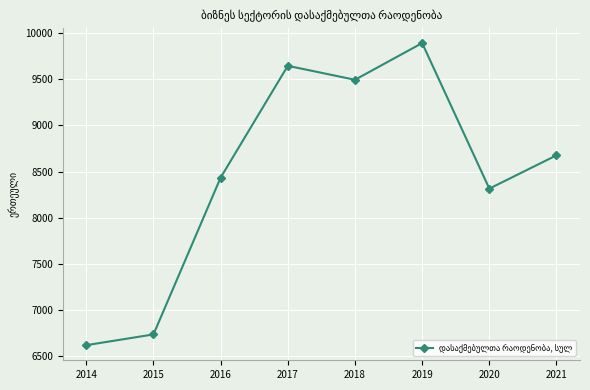

List the labels in order of value, smallest first.

2014, 2015, 2020, 2016, 2021, 2018, 2017, 2019